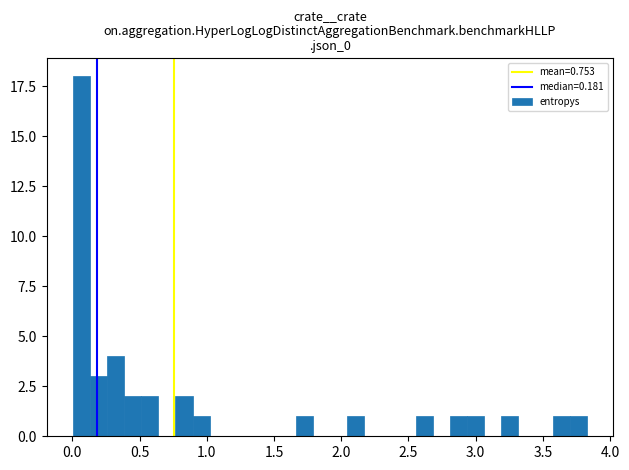

Read against the x-axis, roughly where is the centre of the tallest bar?

0.05